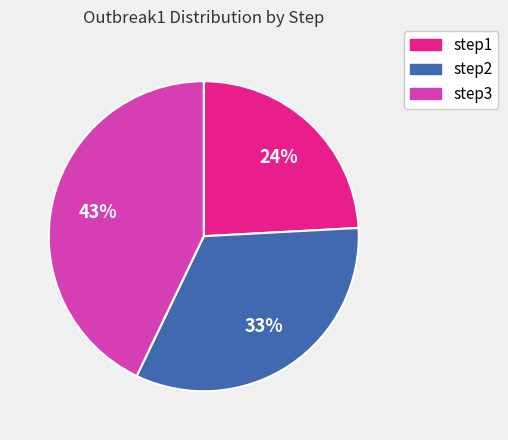

How many segments does this pie chart have?

3